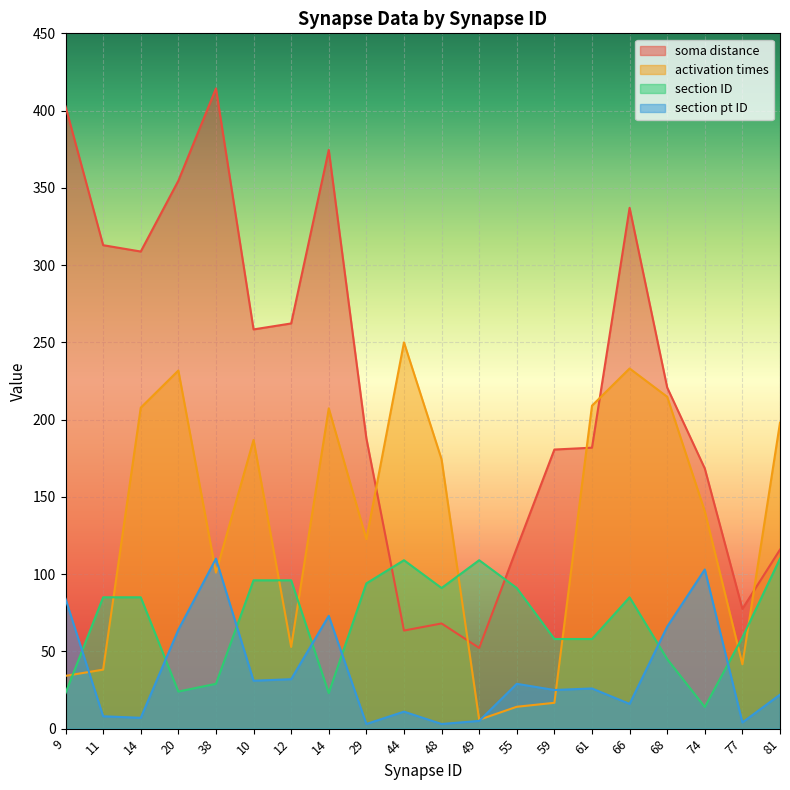

After their last crossing, which series has the higher values: soma distance or activation times?

activation times